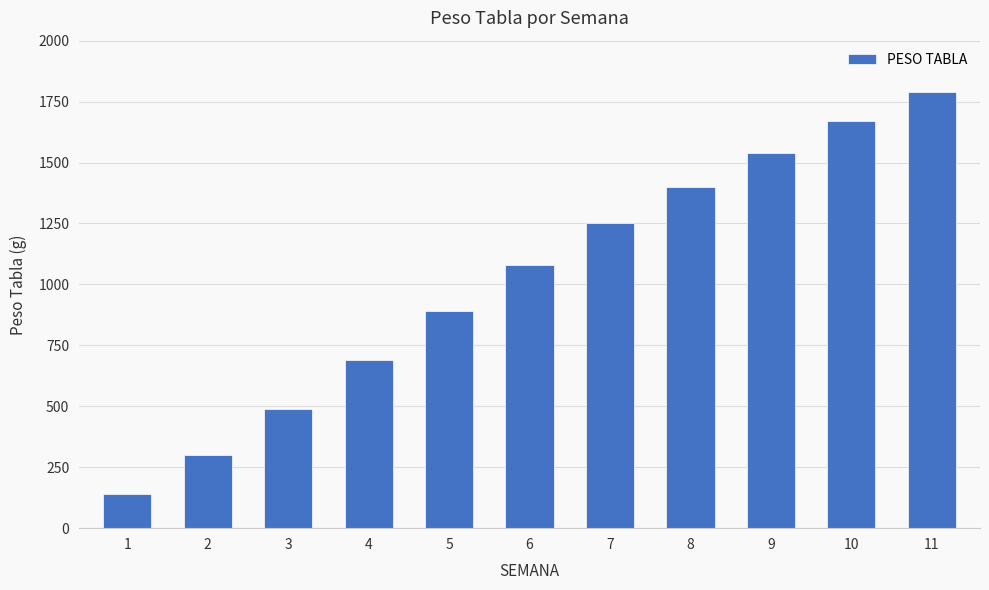

Which category has the highest value across all series?

11